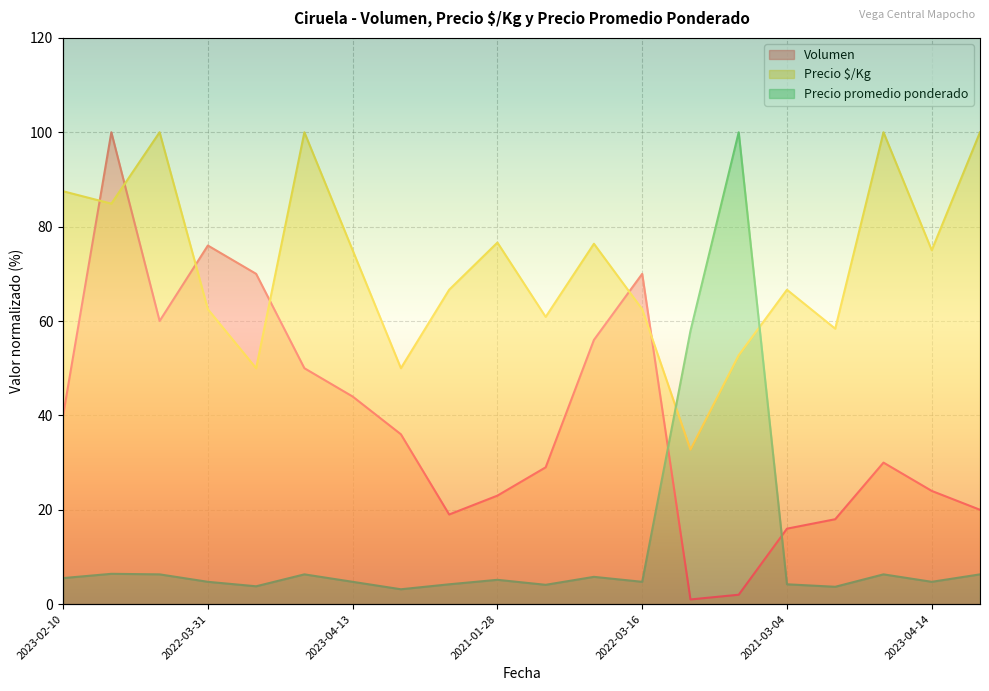

True or false: Precio promedio ponderado and Volumen intersect in this chart.

True